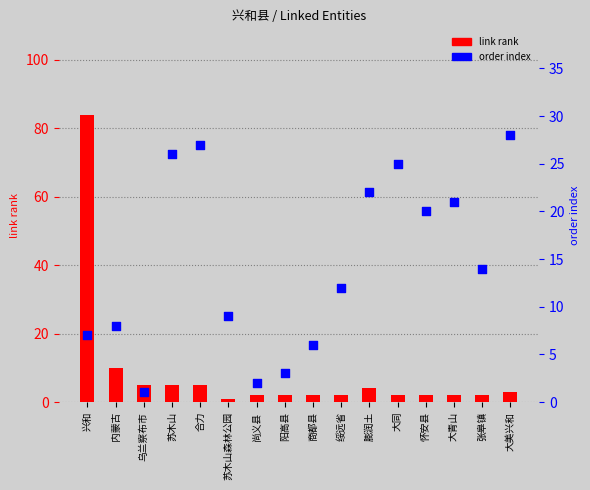

Which series has the largest Y range (max minus min)?

link rank